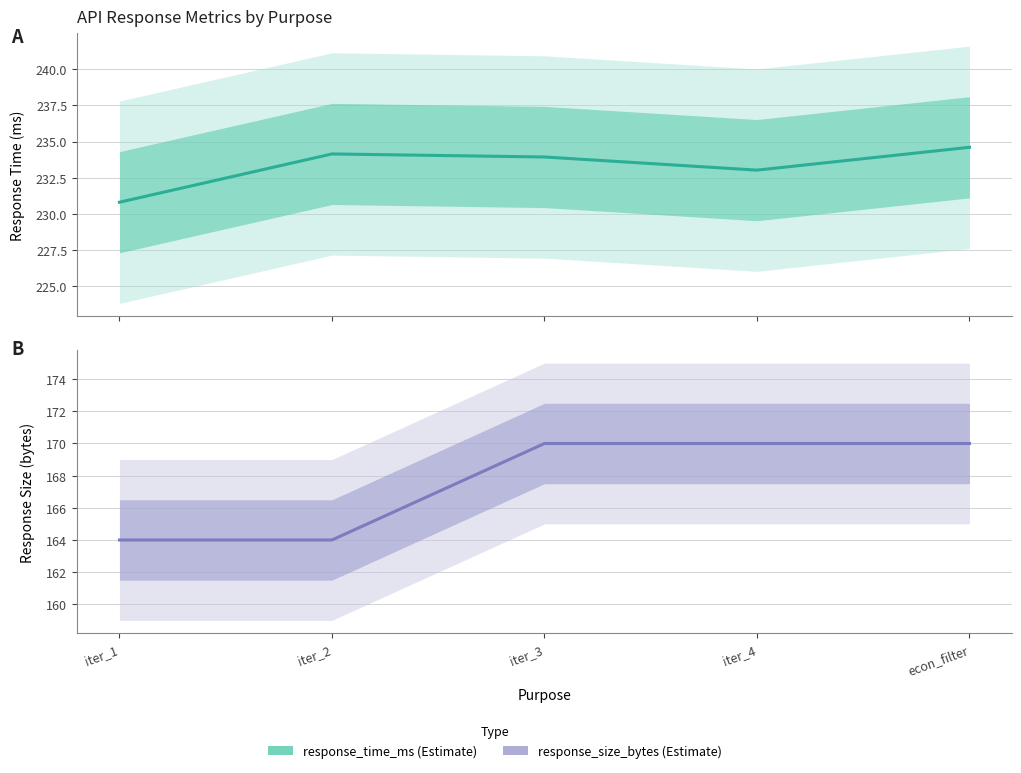

Which has a higher value, iter_2 or econ_filter?

econ_filter